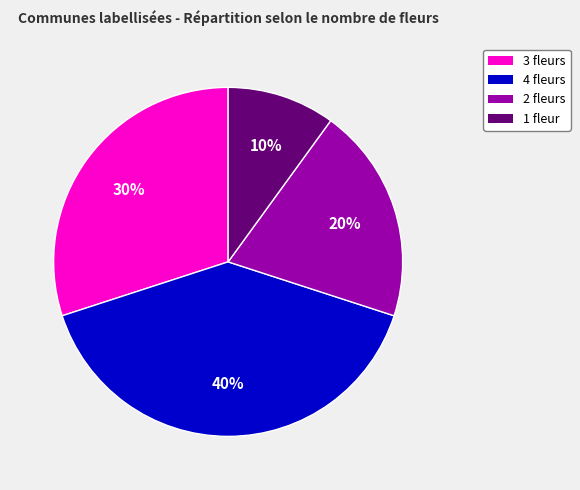

To the nearest percent, what portion does 1 fleur represent?

10%